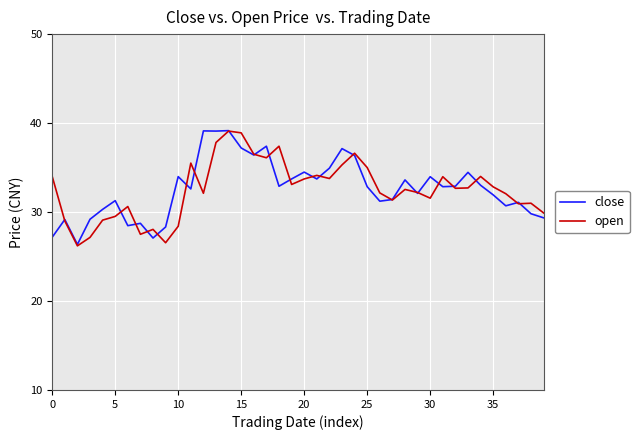

What is the smallest value displayed?

26.2